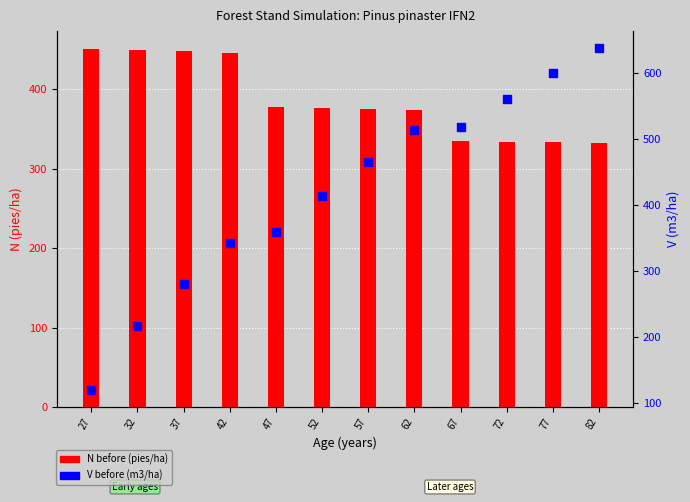

Is the value of N before (pies/ha) at 42 greater than the value of V before (m3/ha) at 47?

Yes